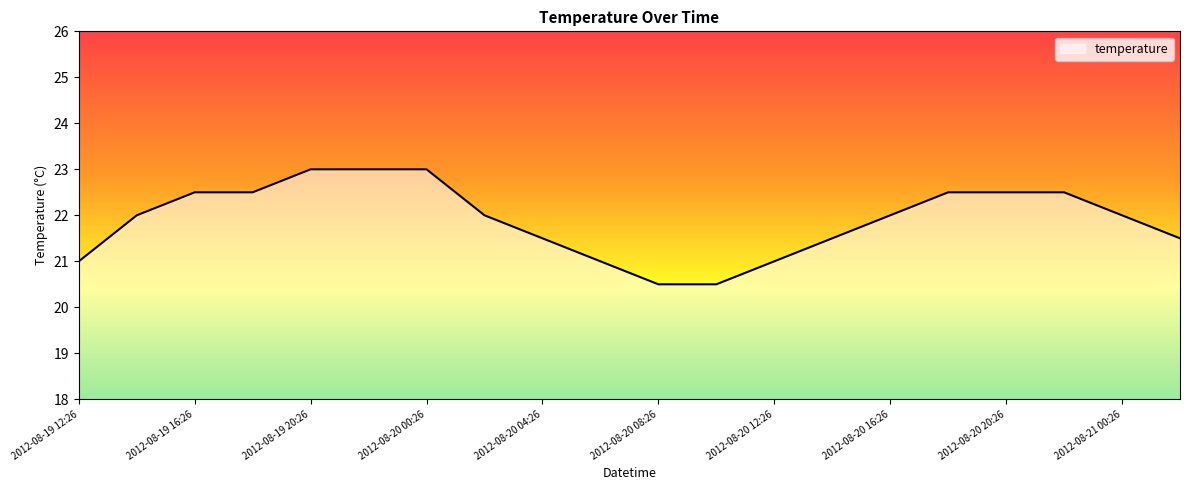

What is the greatest value displayed?

23.0